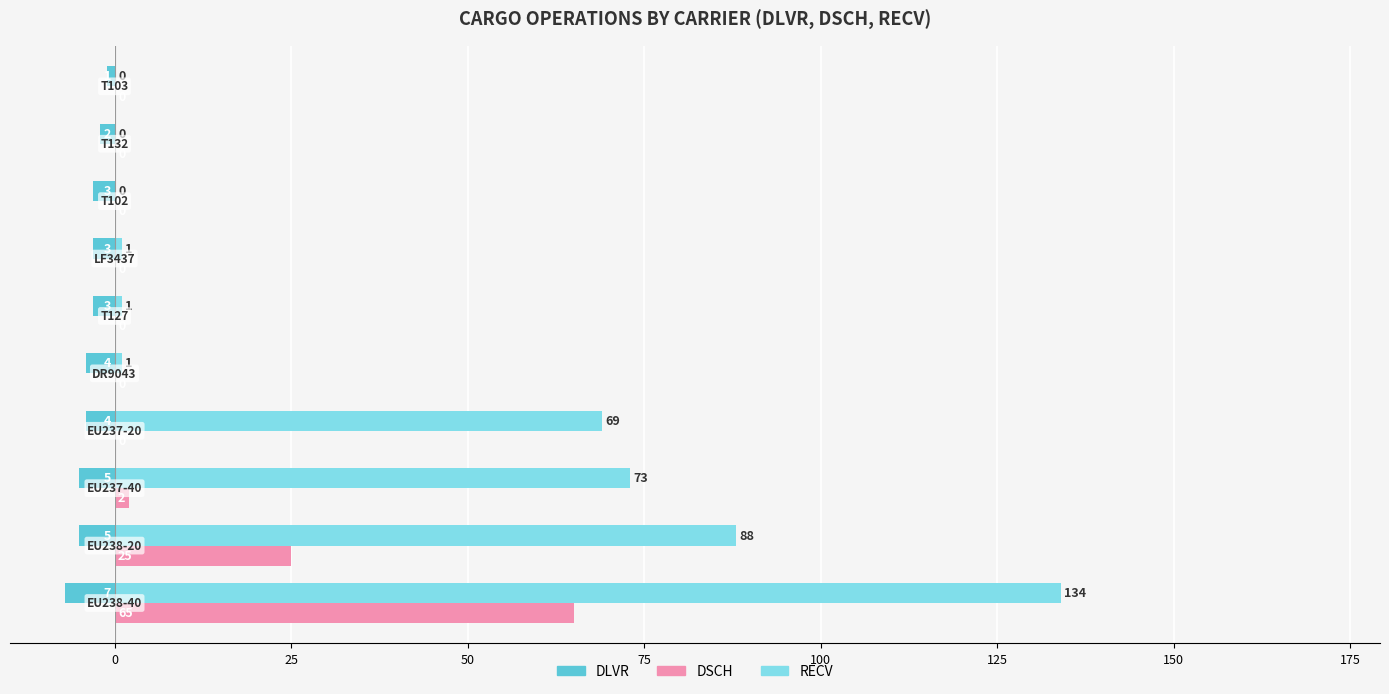

What is the highest value of the RECV series?

134